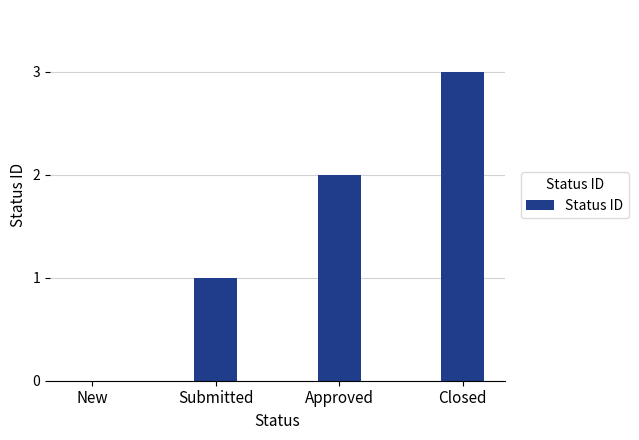

What is the change in value from Submitted to Approved?

+1